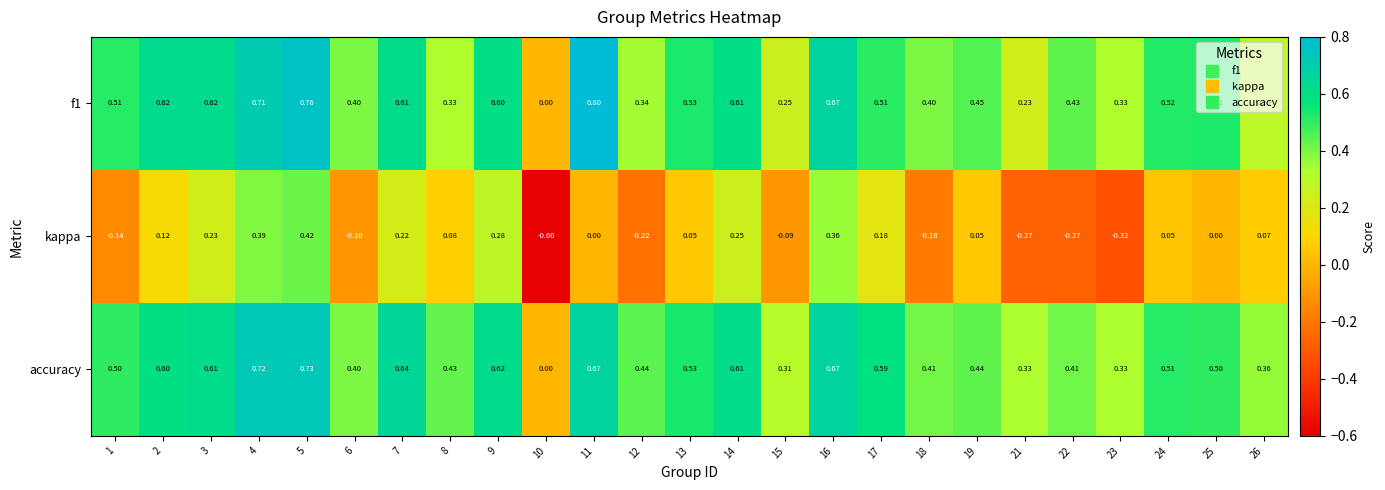

Is the value of kappa at 18 greater than the value of accuracy at 5?

No